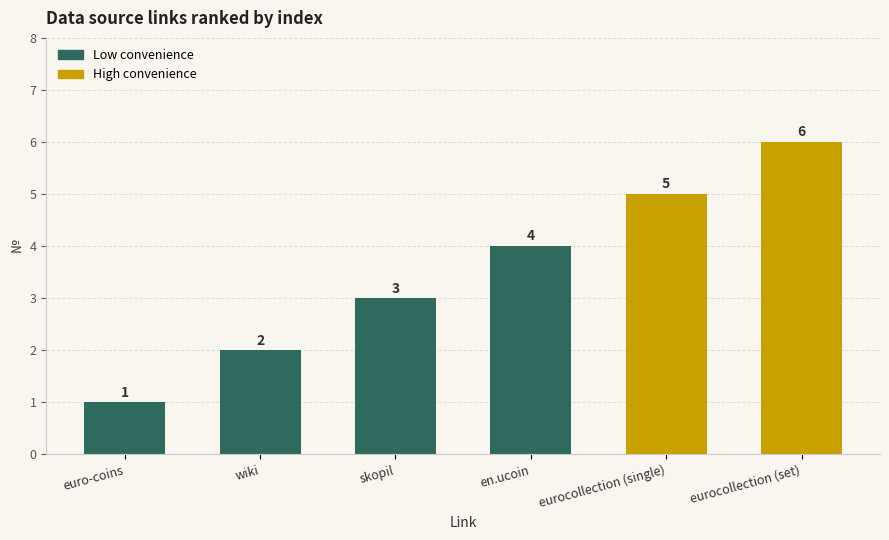

What is the minimum value shown in the chart?

1